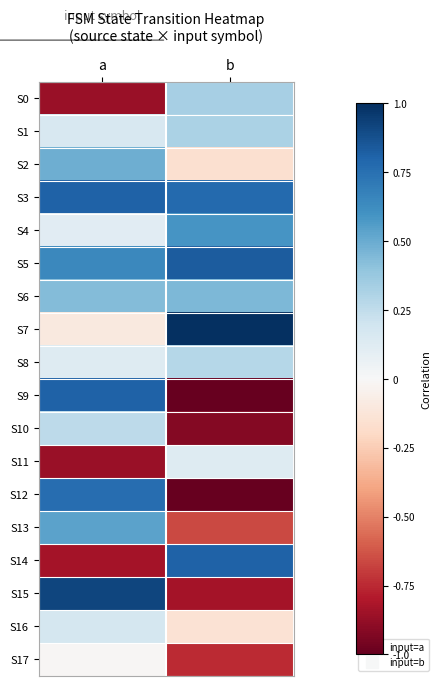

Rank the series at b from highest to lowest value.

S7, S5, S14, S3, S4, S6, S0, S1, S8, S11, S16, S2, S13, S17, S15, S10, S9, S12